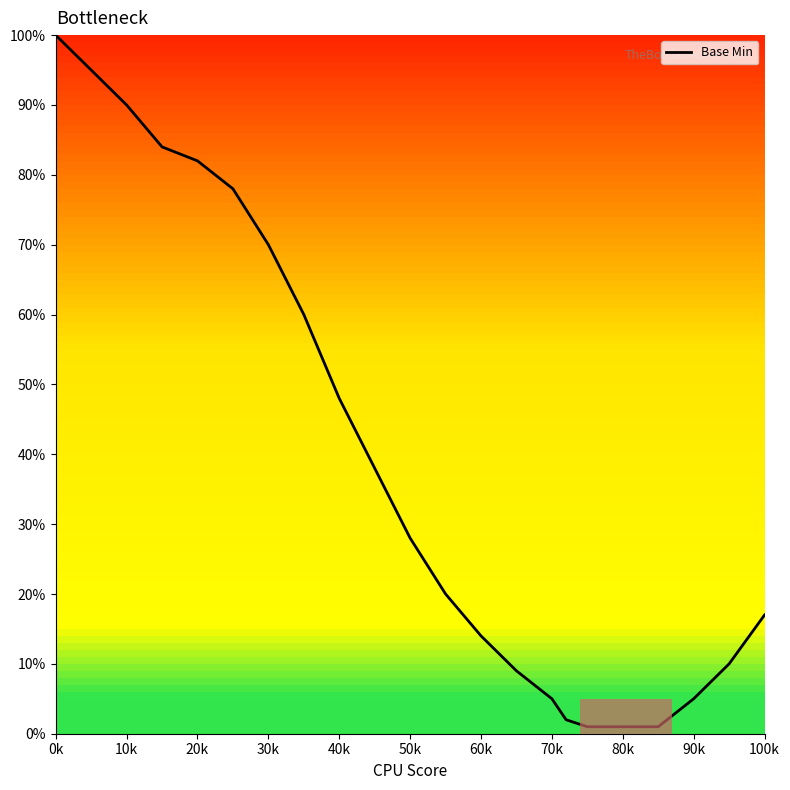

What is the maximum value shown in the chart?

100